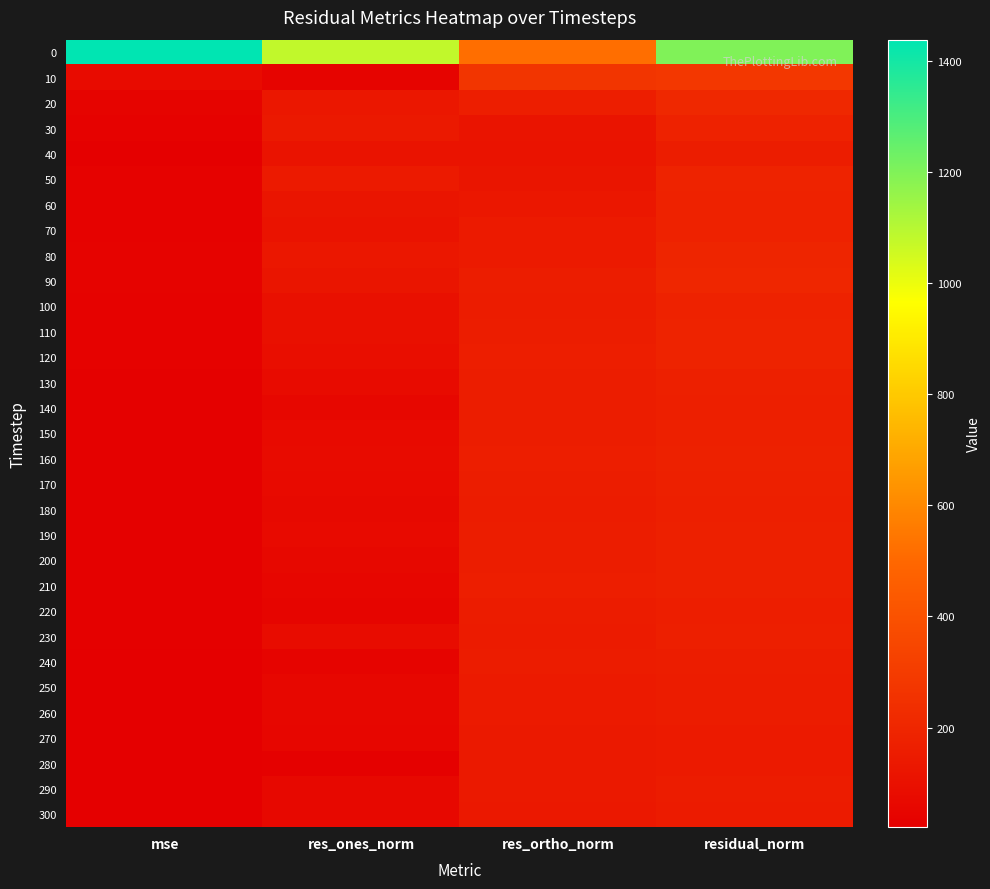

List the series in order of their peak value, highest first.

0, 10, 20, 90, 80, 50, 110, 120, 30, 70, 100, 60, 160, 130, 170, 190, 150, 200, 210, 230, 180, 140, 220, 240, 40, 250, 290, 260, 300, 270, 280